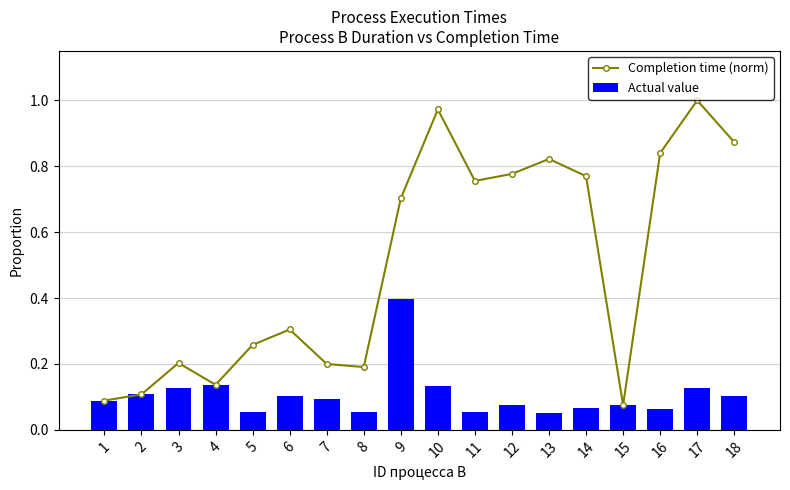

Reading left to right, what are all the values shown in this chart?

Completion time (norm): 0.1	0.1	0.2	0.1	0.3	0.3	0.2	0.2	0.7	1.0	0.8	0.8	0.8	0.8	0.1	0.8	1.0	0.9
Actual value: 0.1	0.1	0.1	0.1	0.1	0.1	0.1	0.1	0.4	0.1	0.1	0.1	0.1	0.1	0.1	0.1	0.1	0.1